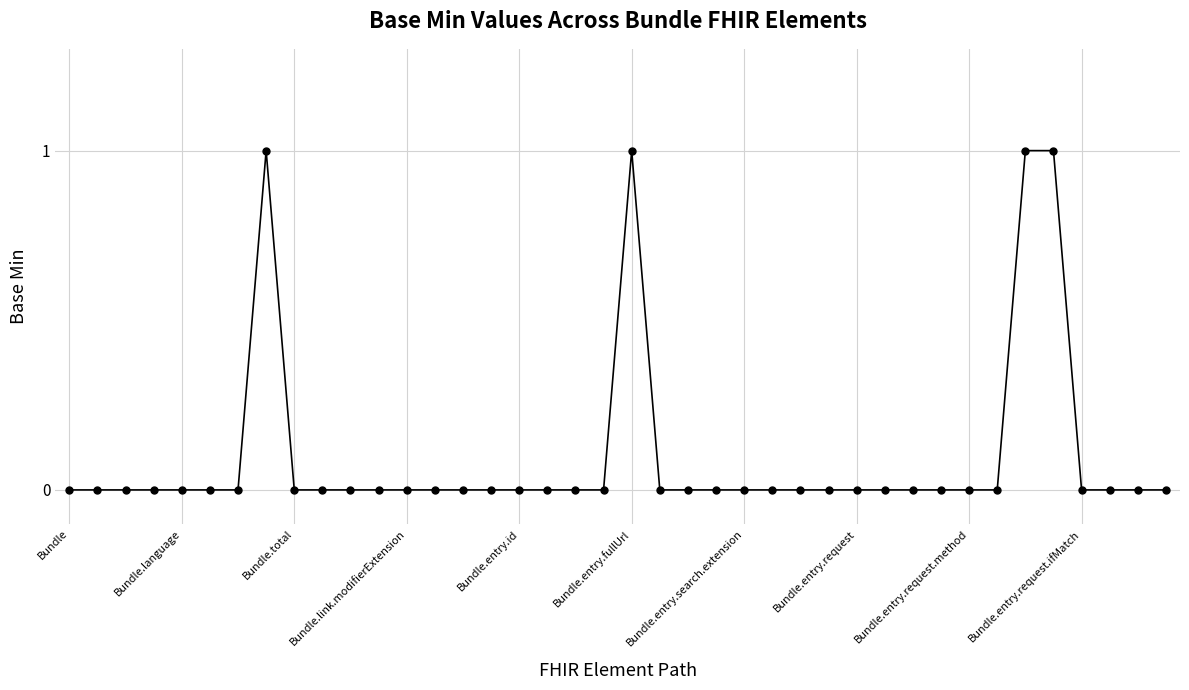

What is the difference between the maximum and minimum values?

1